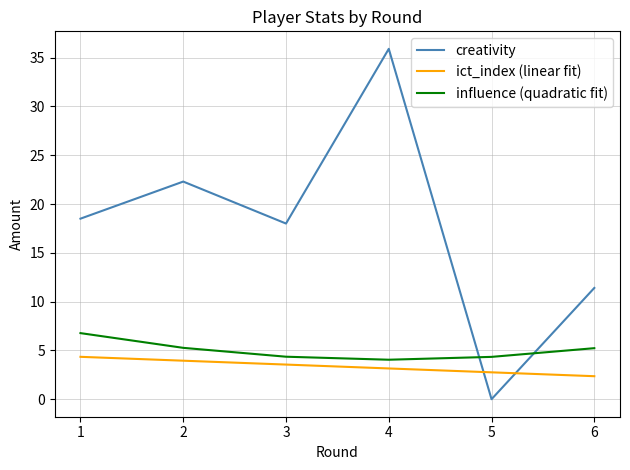

After their last crossing, which series has the higher values: ict_index (linear fit) or creativity?

creativity